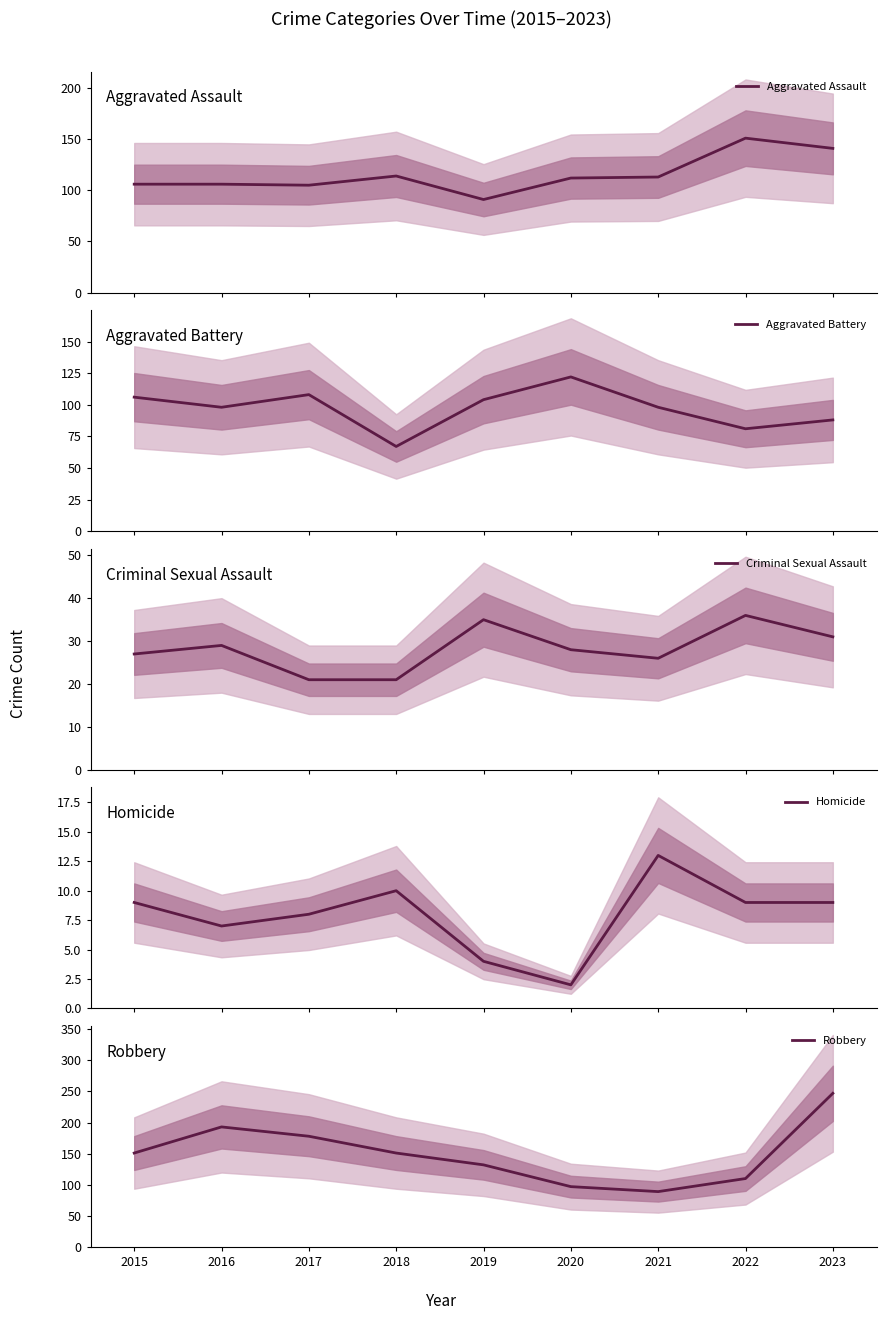

How many times do Robbery and Aggravated Assault cross each other?

2